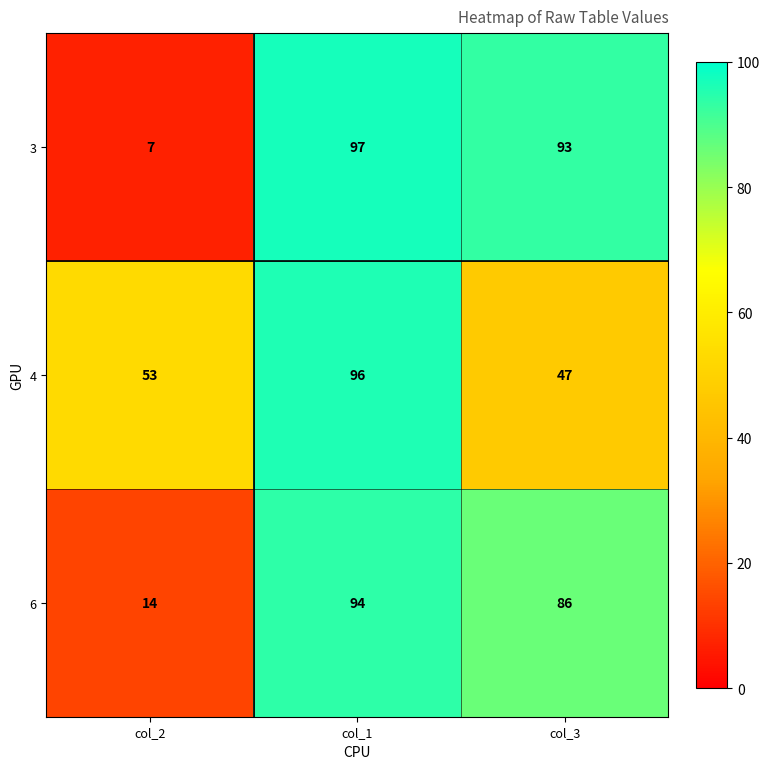

What is the spread (max minus min) of values at col_2?

46